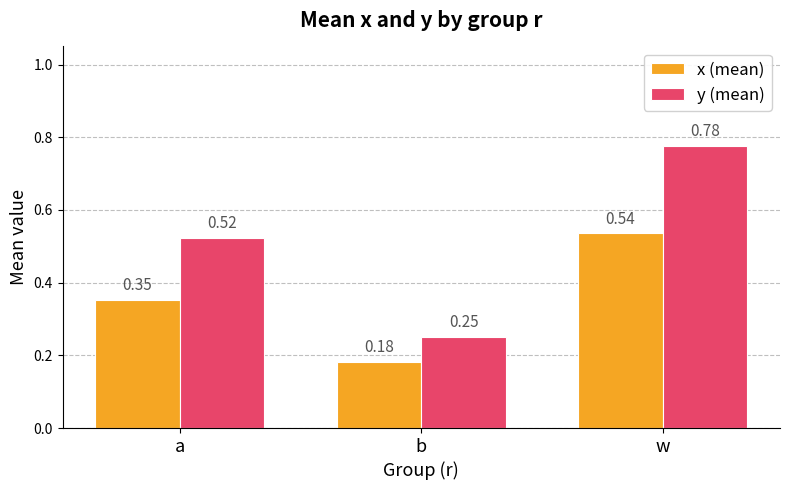

Which category has the highest value across all series?

w